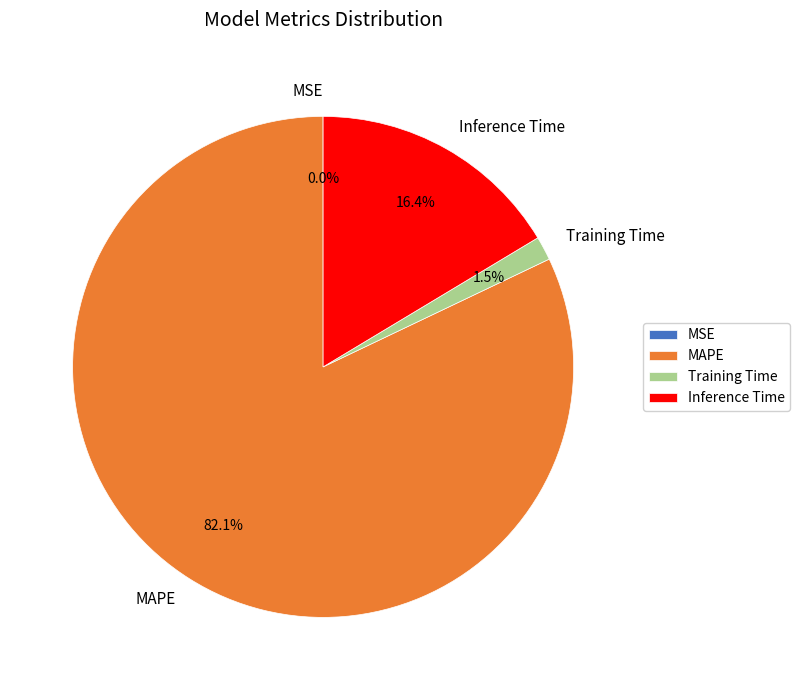

Which category has the biggest portion of the pie?

MAPE